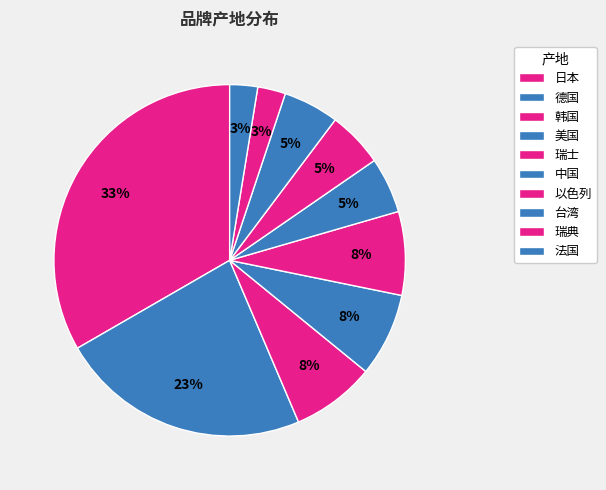

What percentage do 日本 and 中国 together represent?

37.5%